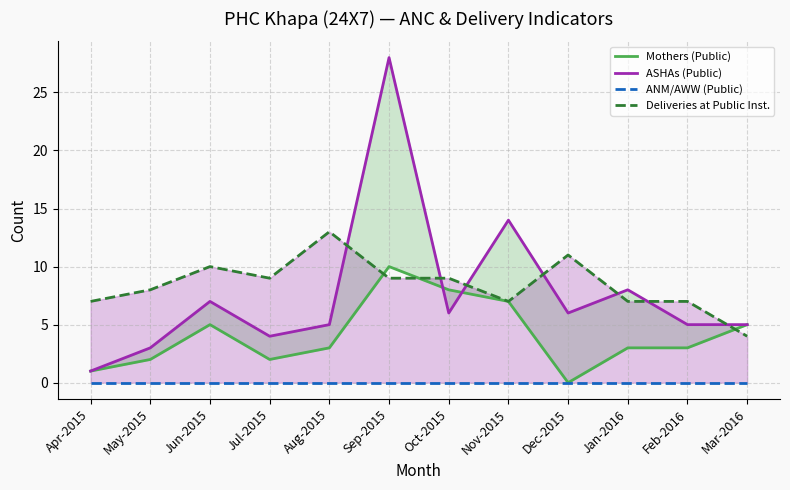

What is the total value across all series at Nov-2015?

28